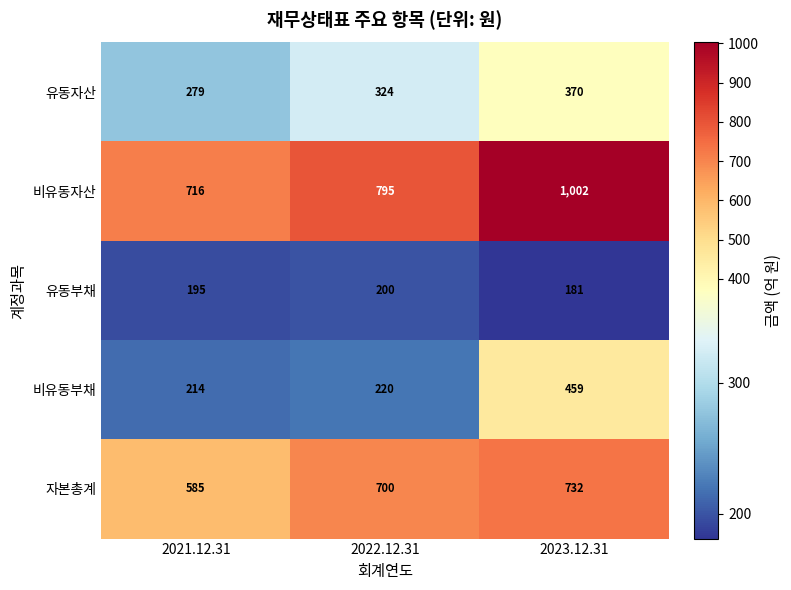

True or false: 비유동부채 has a value of 89 at 2022.12.31.

False